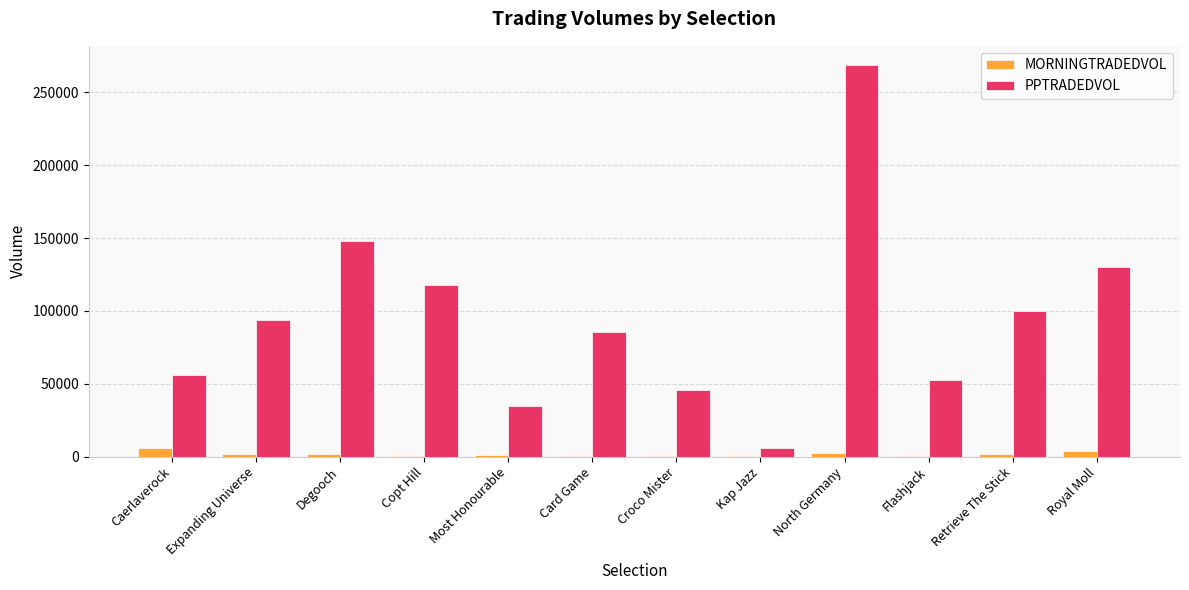

The PPTRADEDVOL series shows 55776.8 at Caerlaverock. True or false?

True